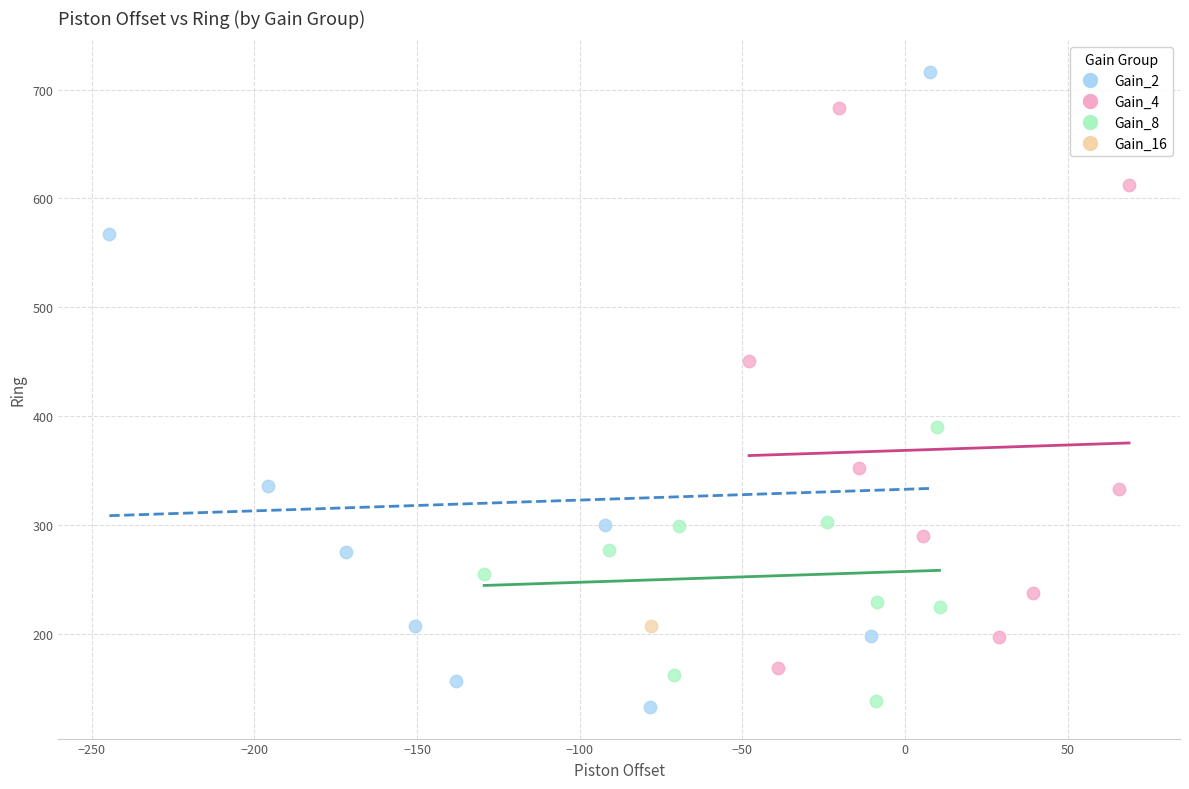

Which series contains the highest Y value?

Gain_2